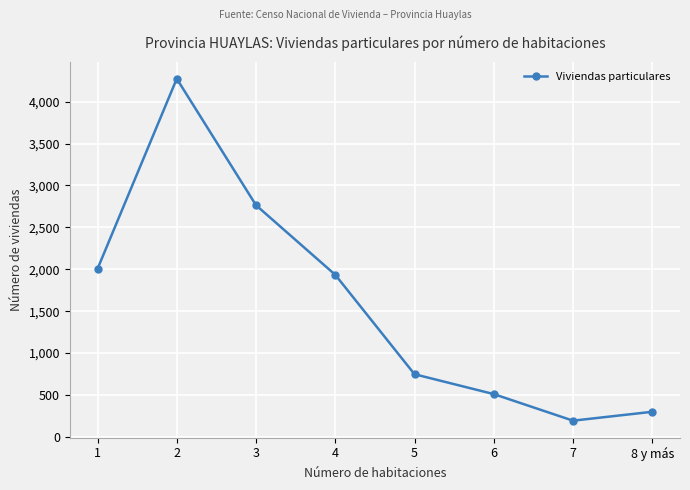

What is the label of the 5th point from the right?

4